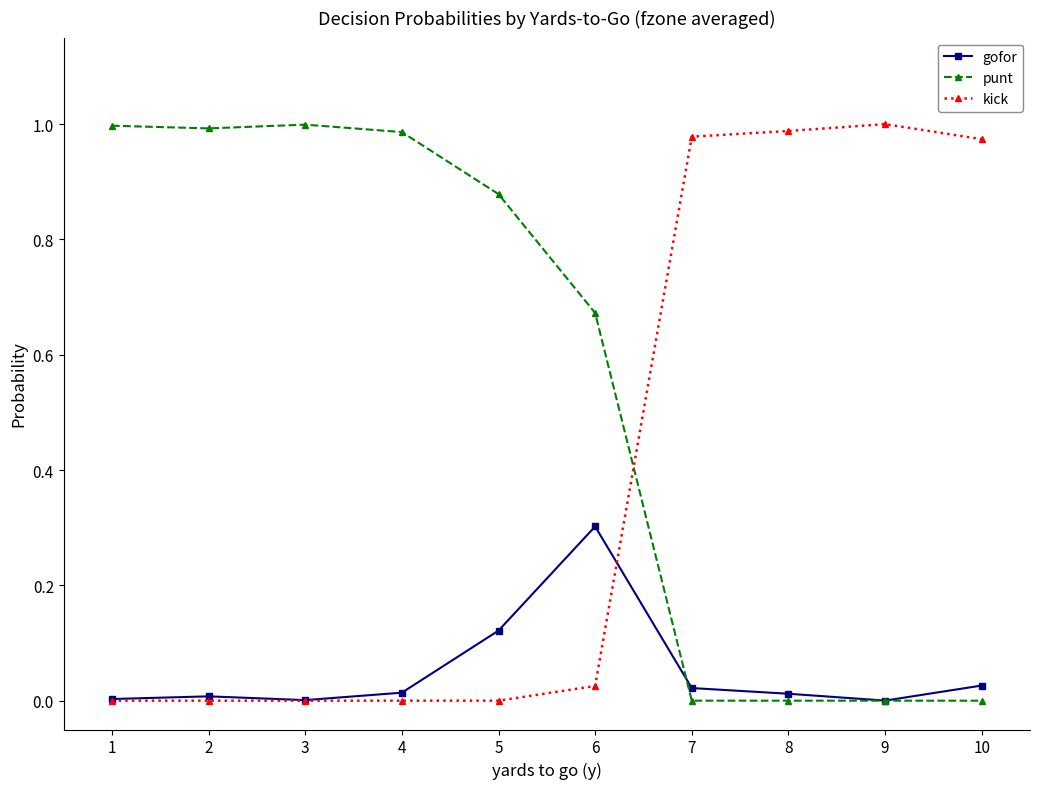

After their last crossing, which series has the higher values: kick or gofor?

kick